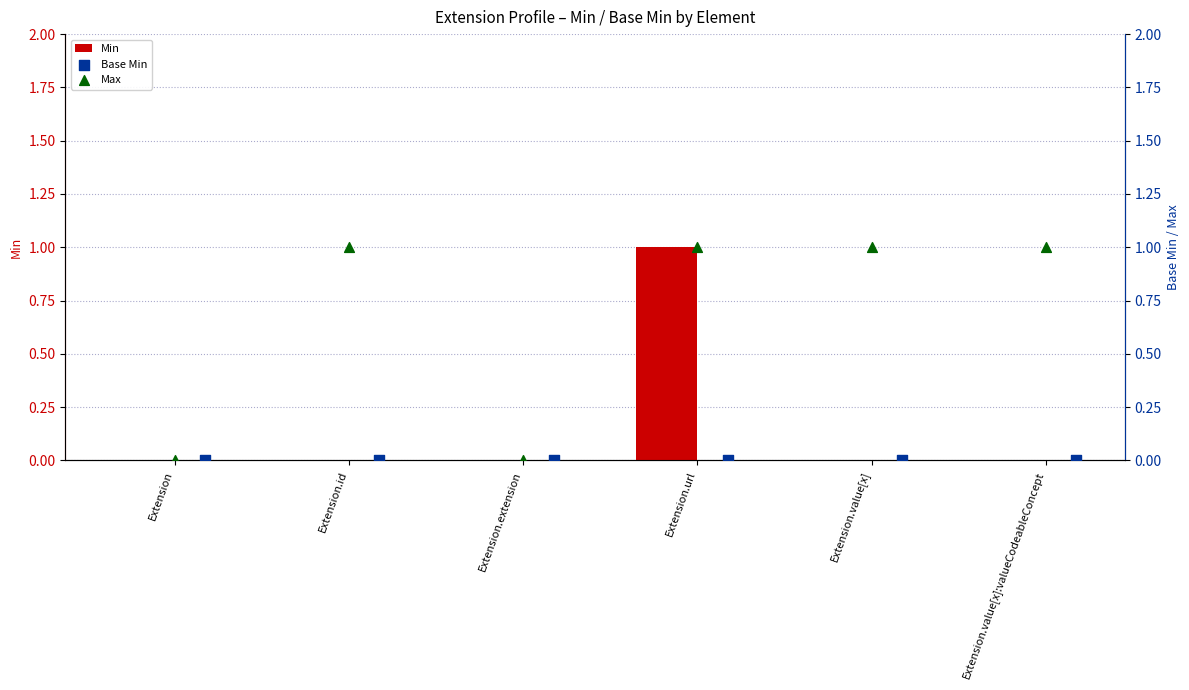

Which series has the largest Y range (max minus min)?

Min